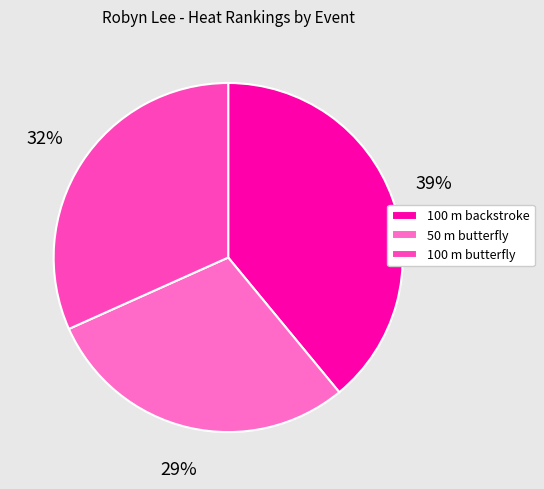

To the nearest percent, what percentage of the pie is 100 m butterfly?

32%